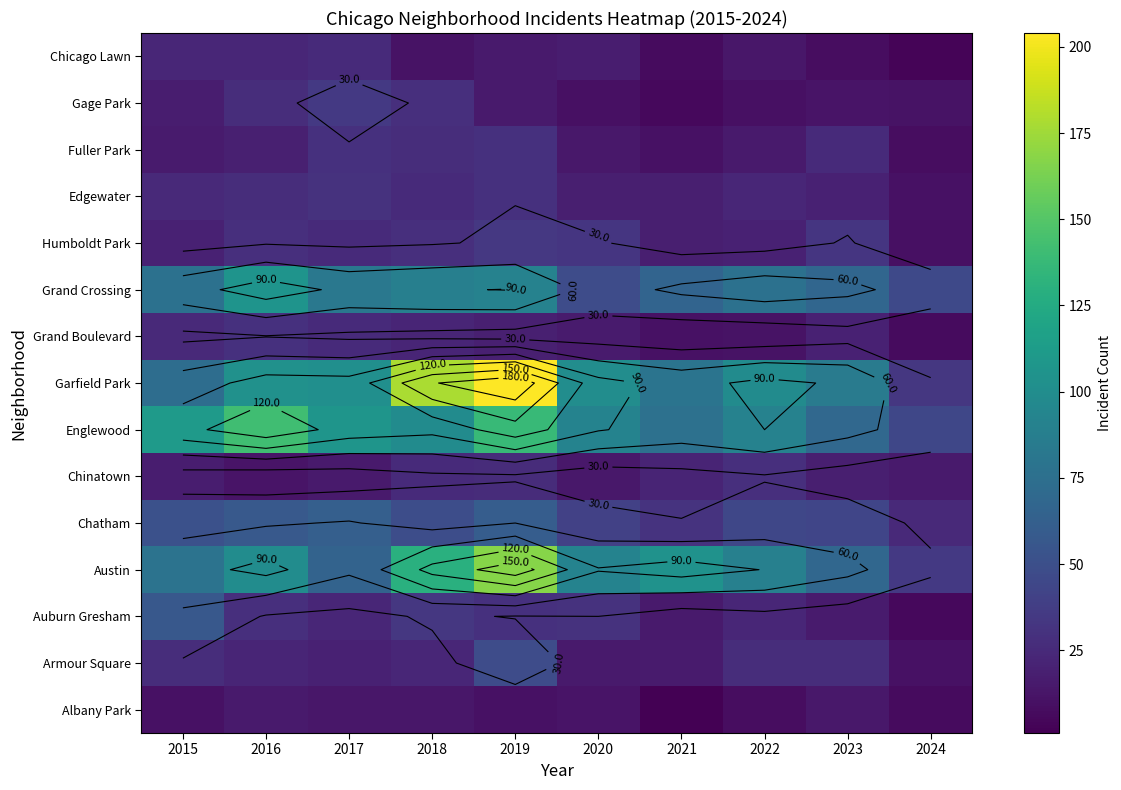

What is the difference between the highest and lowest values at 2018?

167